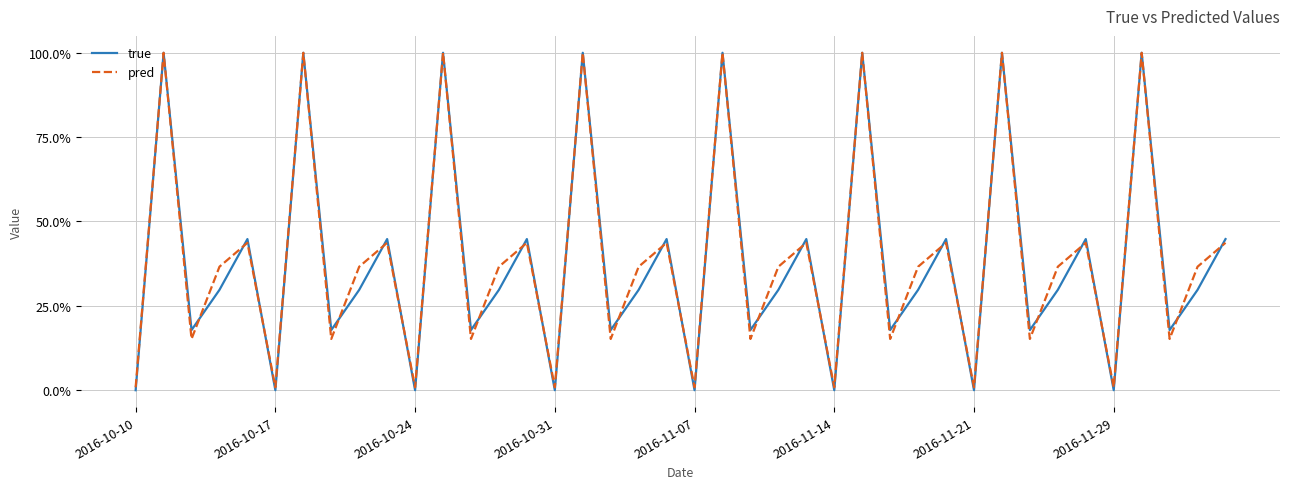

Between which two adjacent categories do pred and true first intersect?

2016-10-10 and 2016-10-17